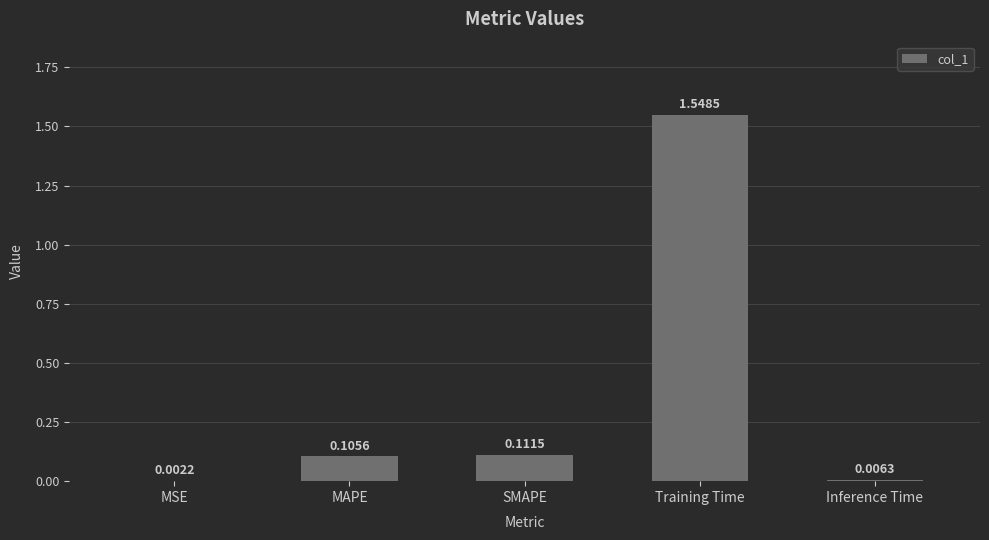

At which category does the chart reach its peak across all series?

Training Time